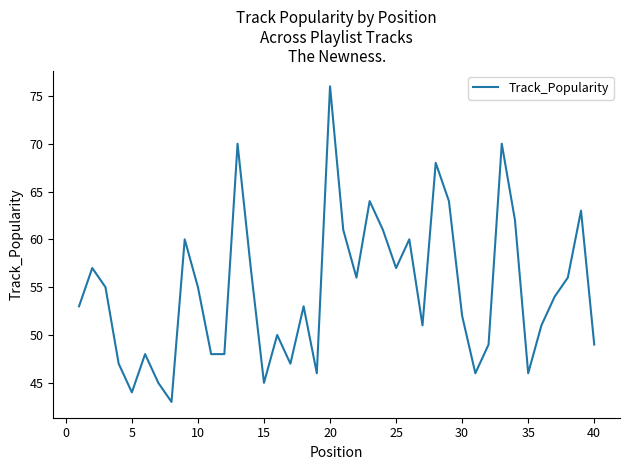

What is the maximum value shown in the chart?

76